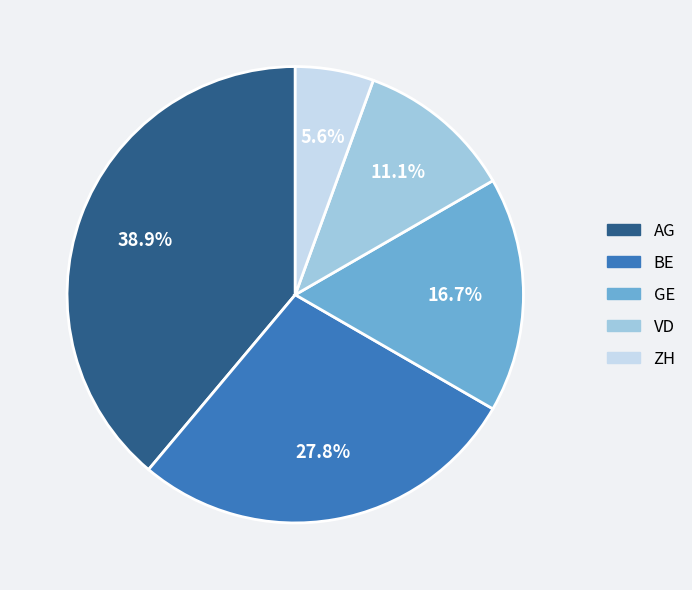

Does any single category account for the majority?

No